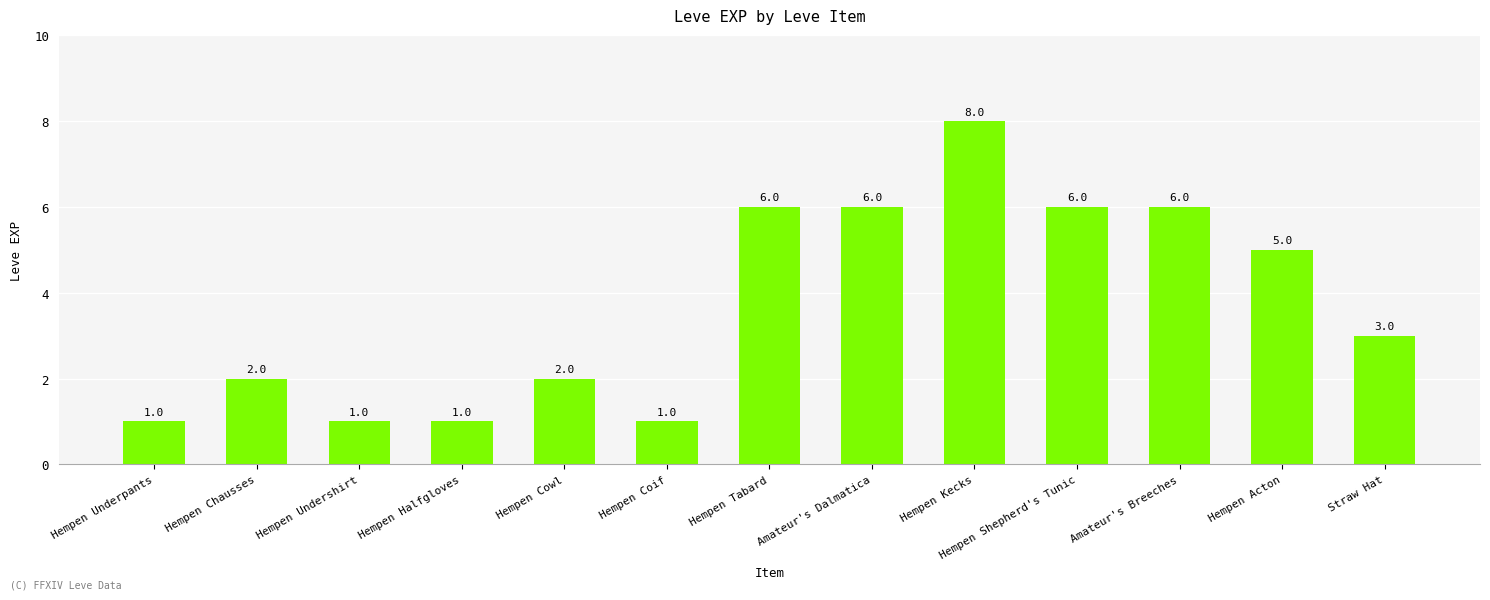

What is the label of the 7th bar from the right?

Hempen Tabard